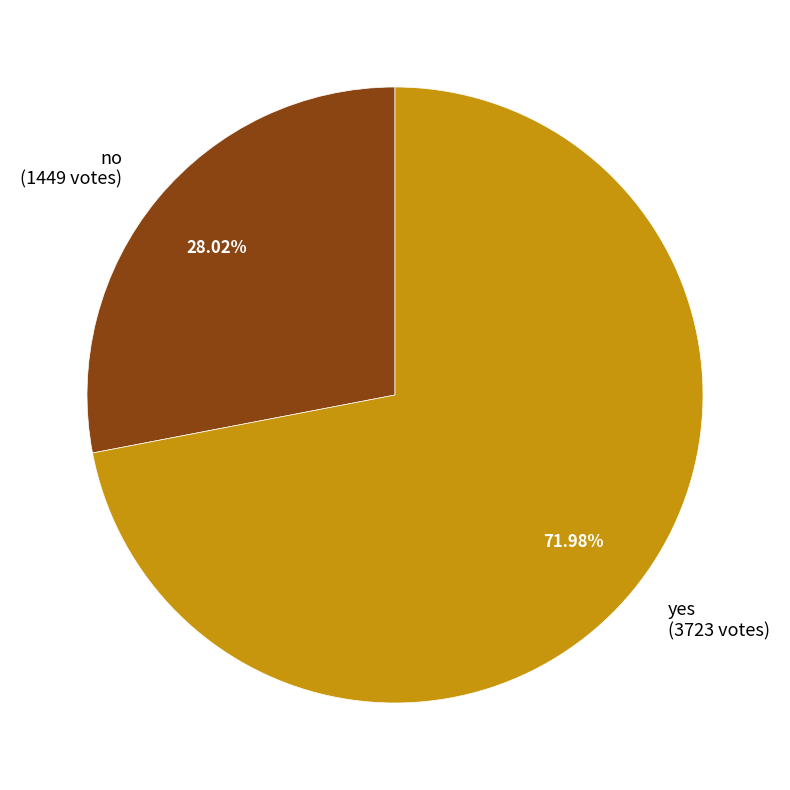

What is the majority slice?

yes